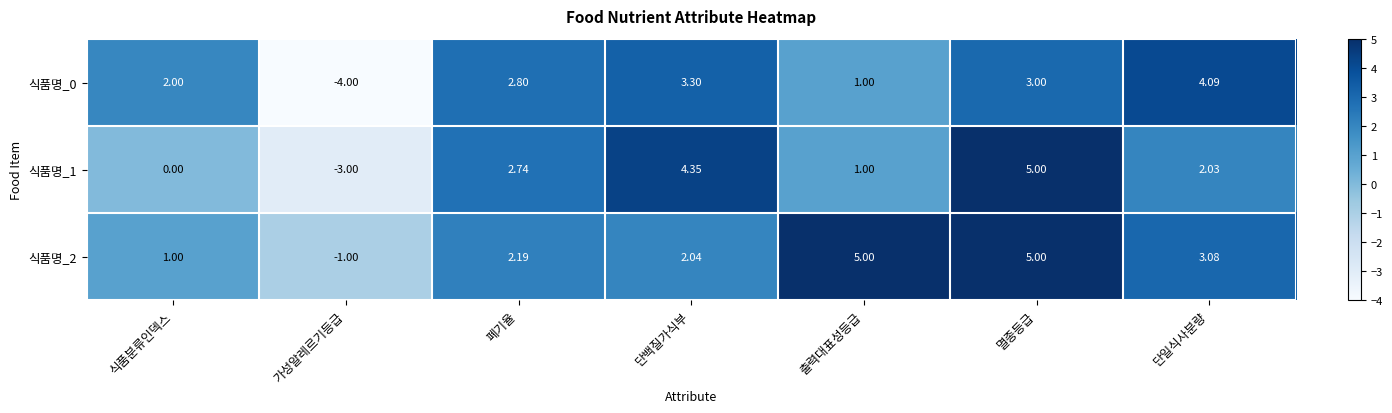

Rank the series at 폐기율 from lowest to highest value.

식품명_2, 식품명_1, 식품명_0